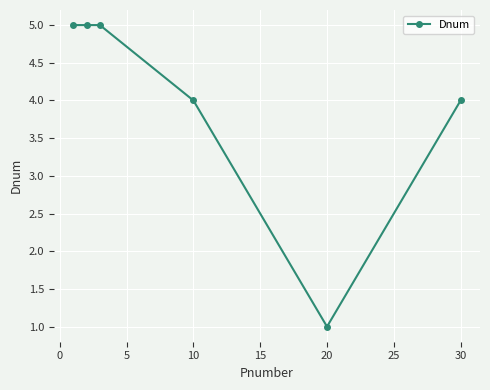

What is the value of the 2nd point from the left?

5